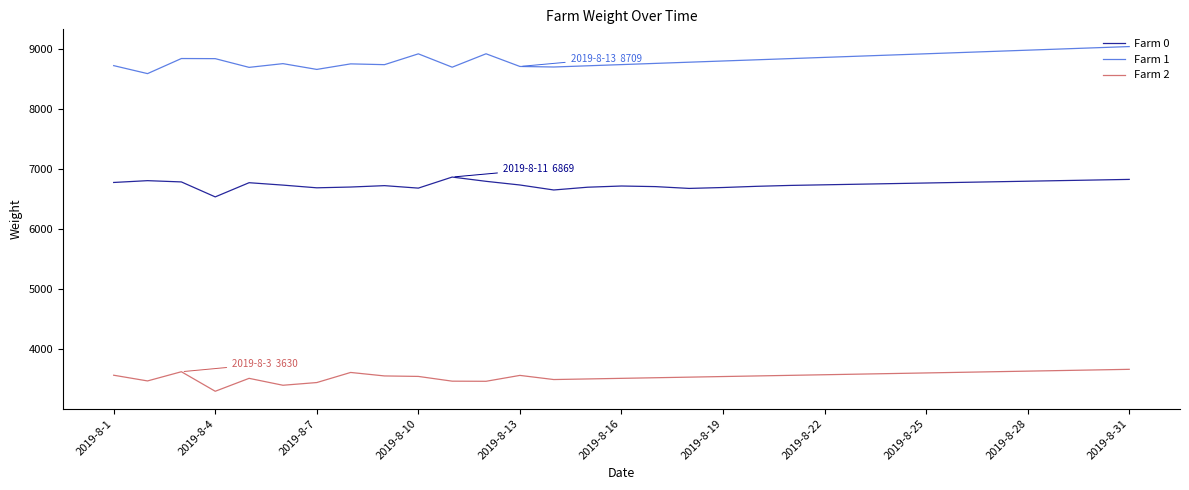

List the series in order of their peak value, highest first.

Farm 1, Farm 0, Farm 2